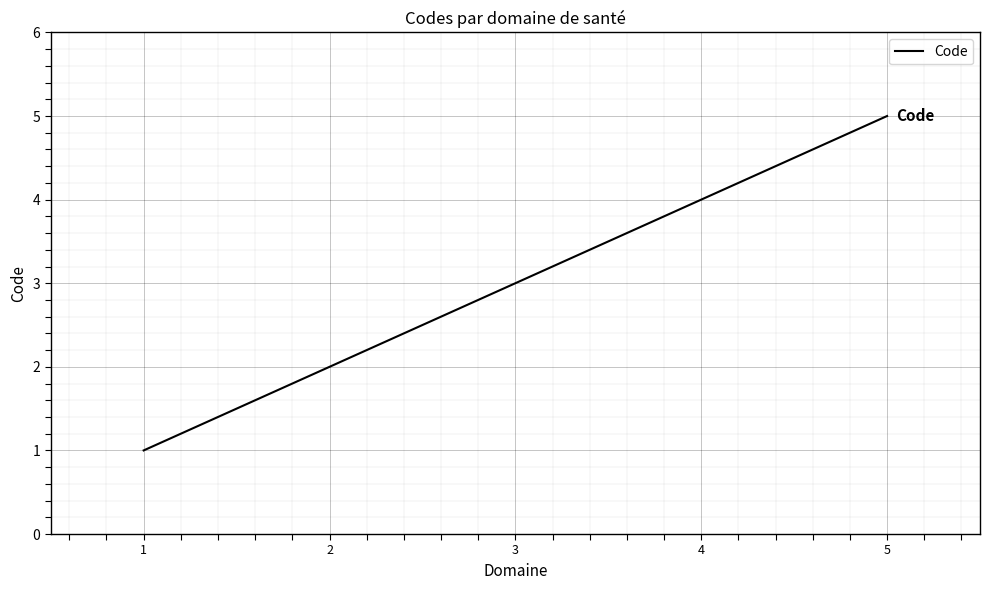

Which label corresponds to the largest value in the chart?

5